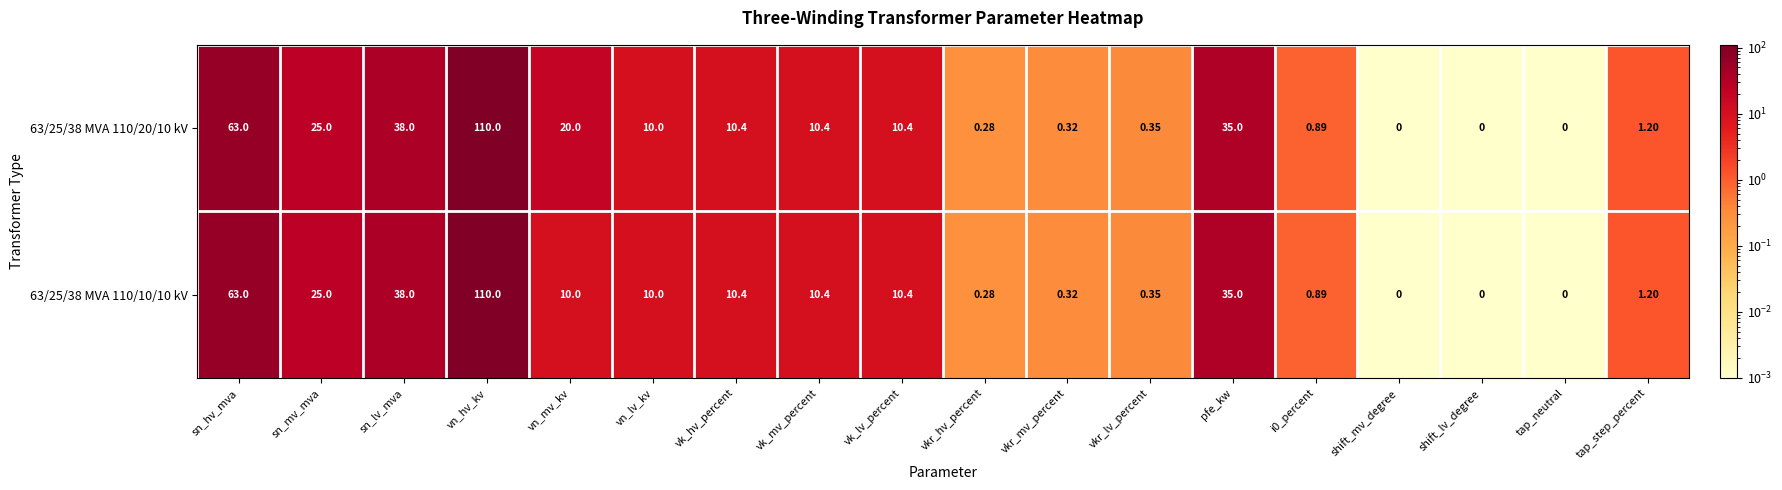

Where does the 63/25/38 MVA 110/20/10 kV series first go above 10?

sn_hv_mva